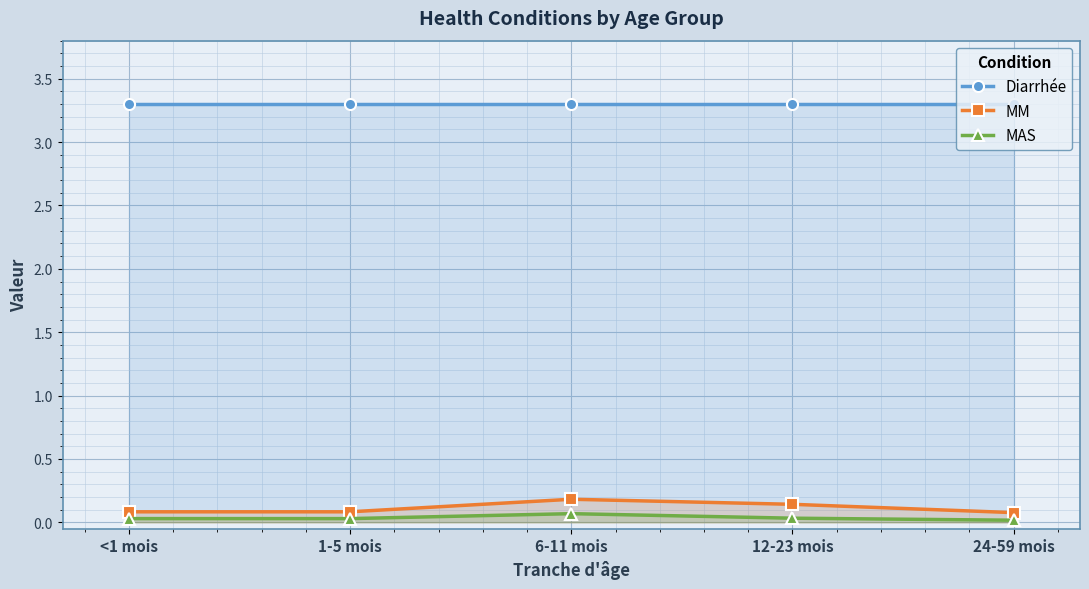

Is it true that Diarrhée equals 4.6 at 6-11 mois?

False